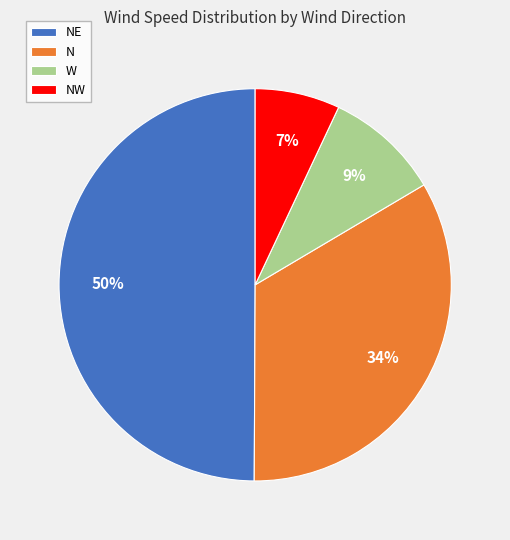

Do NE and NW together represent more than half of the pie?

Yes